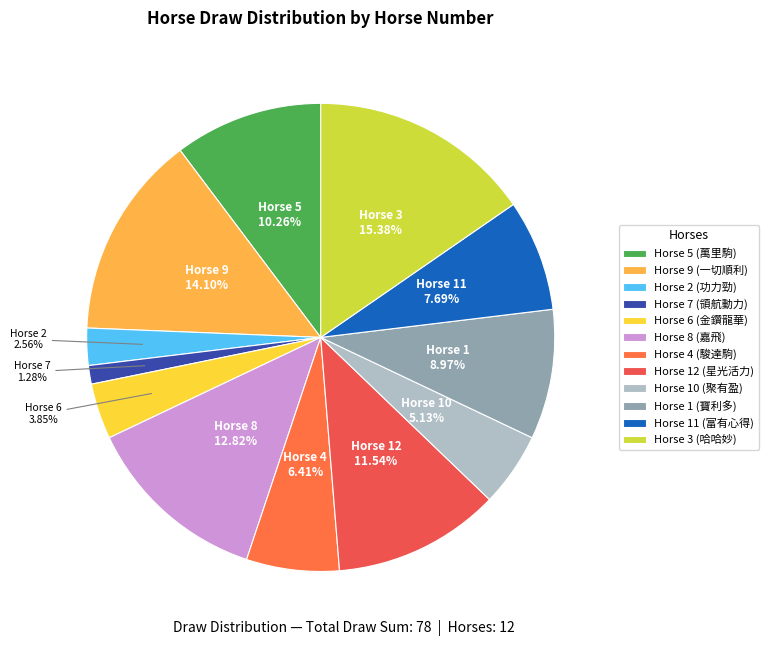

Count the number of slices in the pie.

12